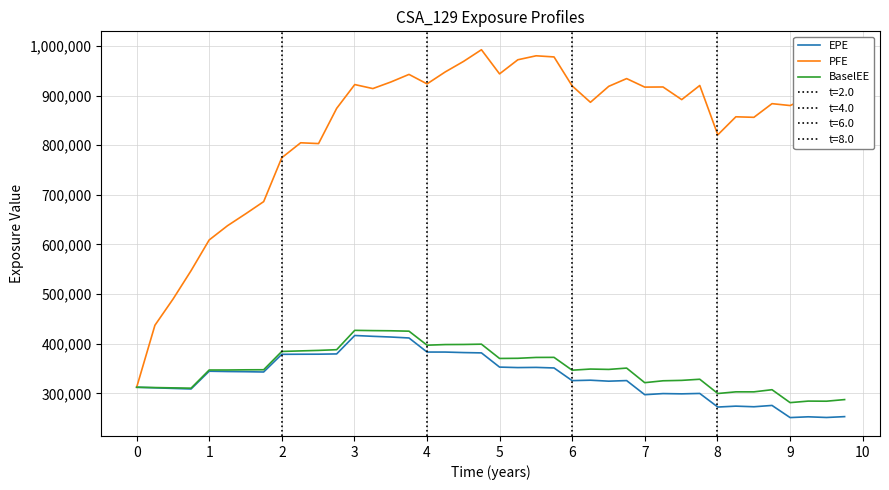

In PFE, how many points are lower than both neighbors (excluding endpoints)?

11